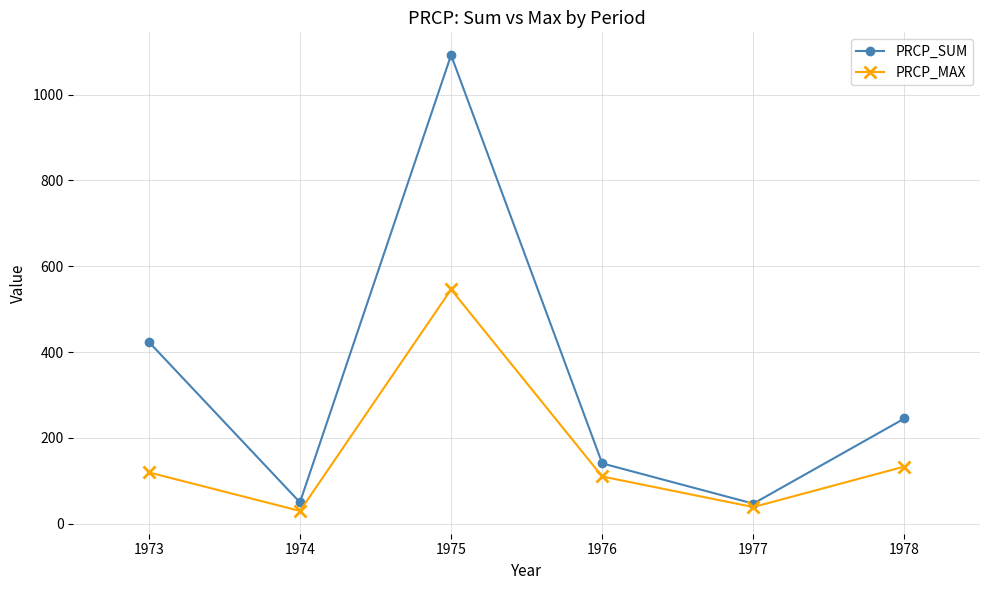

What is the sum of all PRCP_MAX values?

978.5